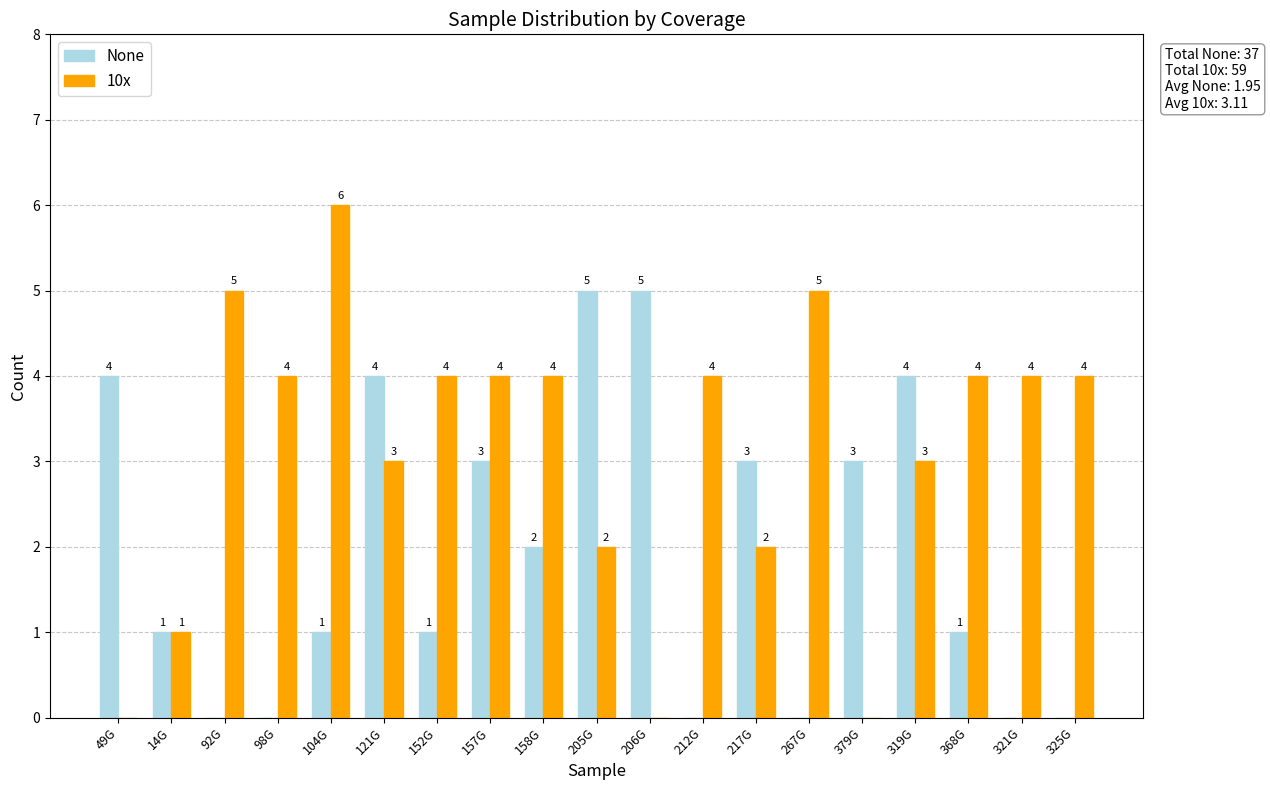

Between 212G and 217G, which series saw the biggest shift?

None